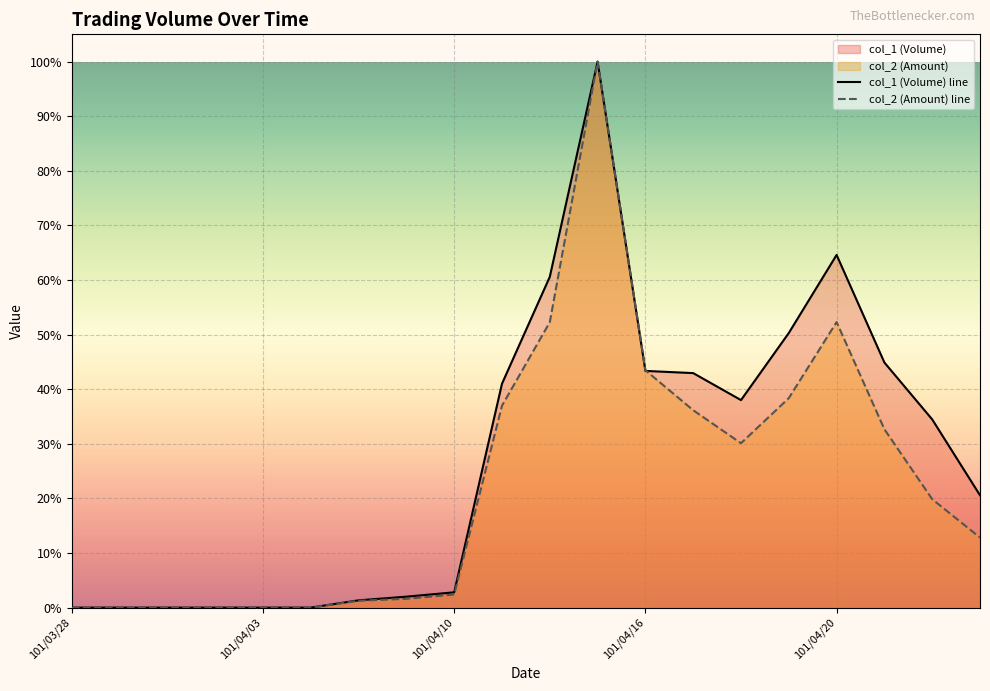

Where do col_2 (Amount) and col_1 (Volume) first cross each other?

101/04/16 and 101/04/17